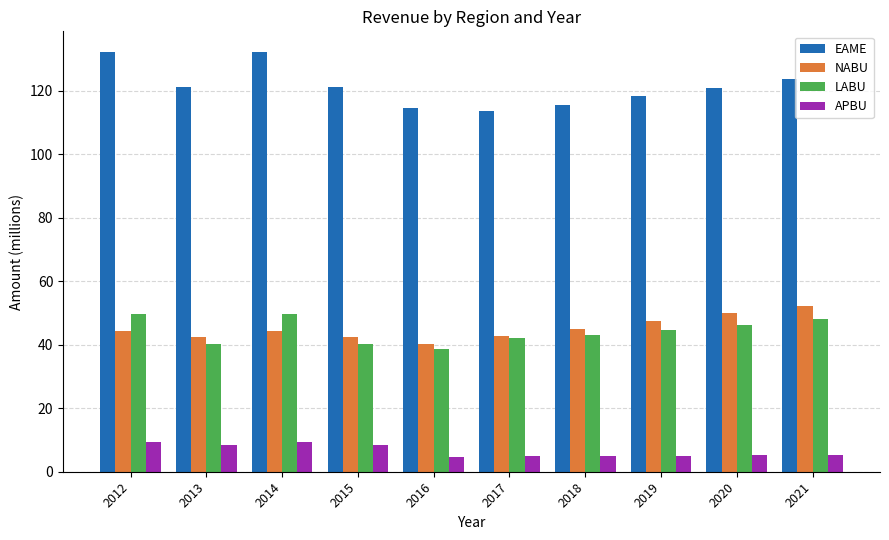

What is the value of the EAME bar at the 1st from the left?

132.1